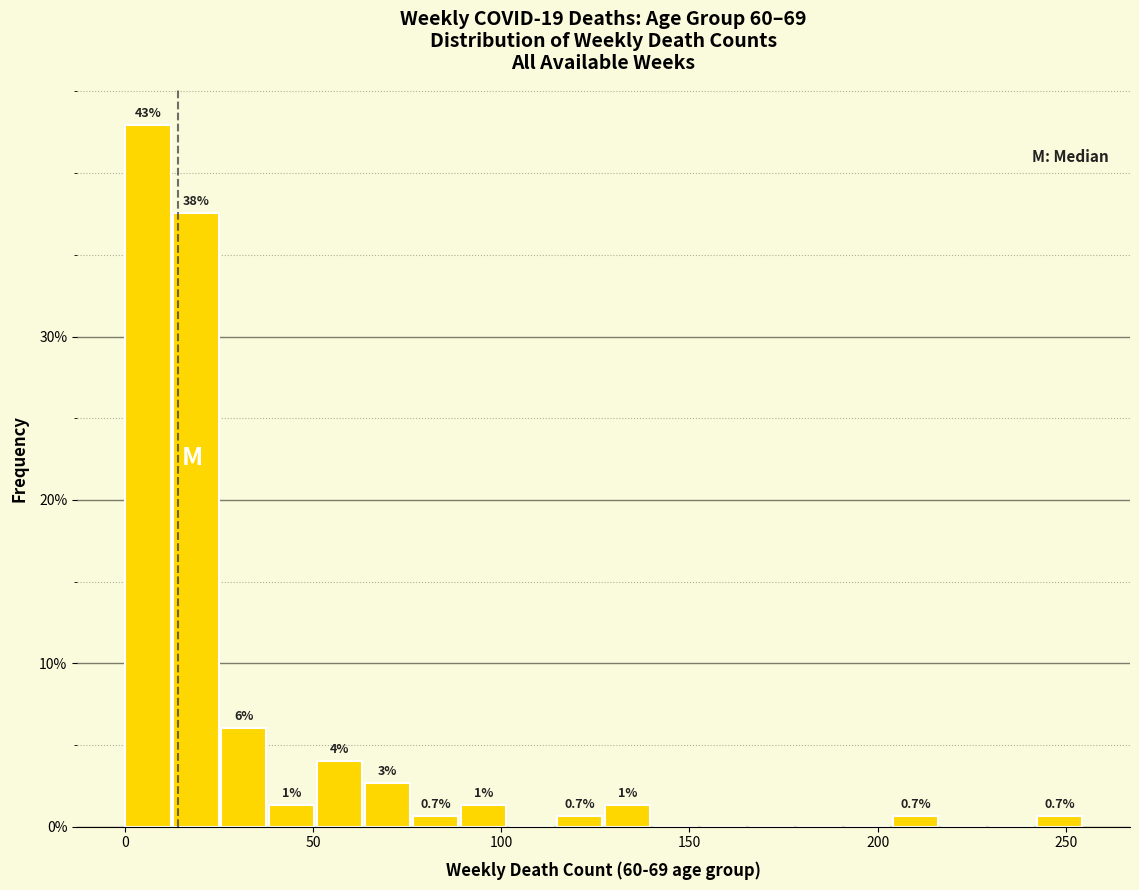

Read against the x-axis, roughly where is the centre of the tallest bar?

5